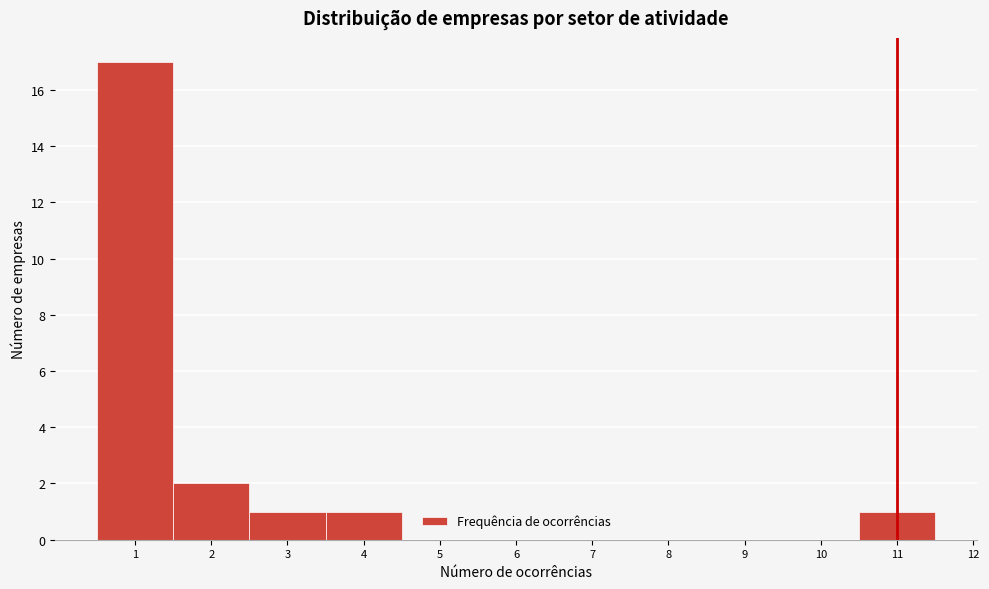

Reading left to right, list every bar in this chart as the range it spans on the x-axis followed by its height. The values are not printed on the chart, so give them approximately, as read against the axis.

0.5 to 1.5: 17
1.5 to 2.5: 2
2.5 to 3.5: 1
3.5 to 4.5: 1
4.5 to 5.5: 0
5.5 to 6.5: 0
6.5 to 7.5: 0
7.5 to 8.5: 0
8.5 to 9.5: 0
9.5 to 10.5: 0
10.5 to 11.5: 1